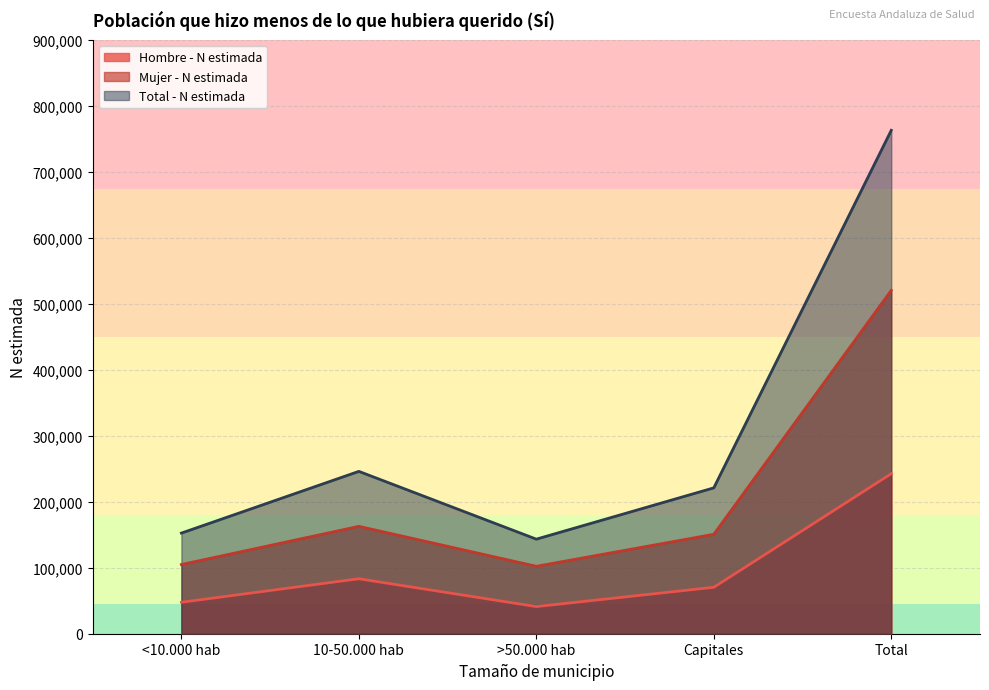

True or false: Mujer - N estimada has more than 2 interior local peaks.

False